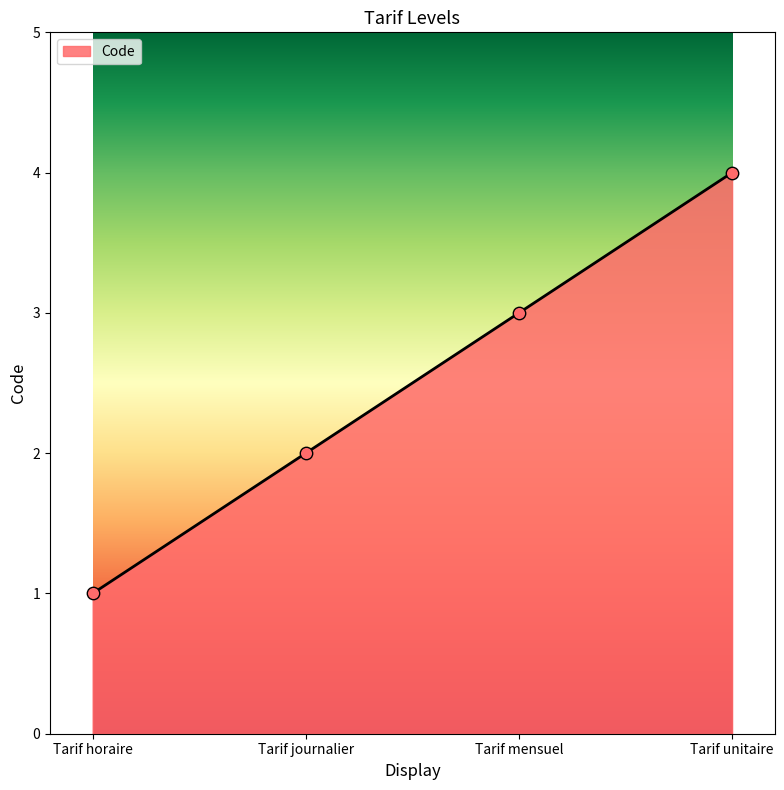

What is the ratio of the value at Tarif horaire to the value at Tarif mensuel?

0.3